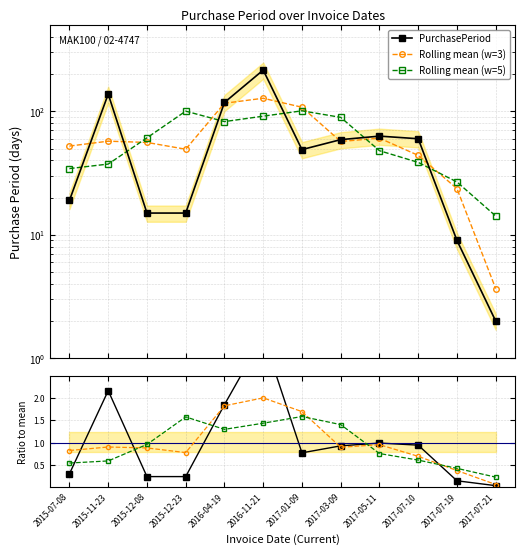

What is the label of the 2nd point from the left?

2015-11-23